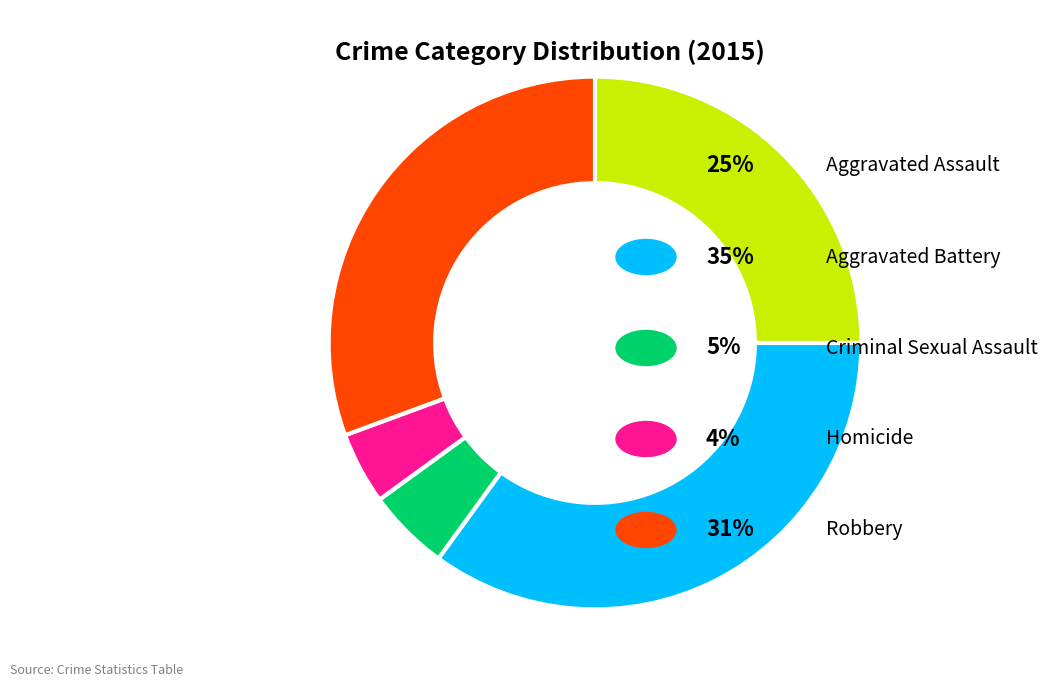

Does any single category account for the majority?

No